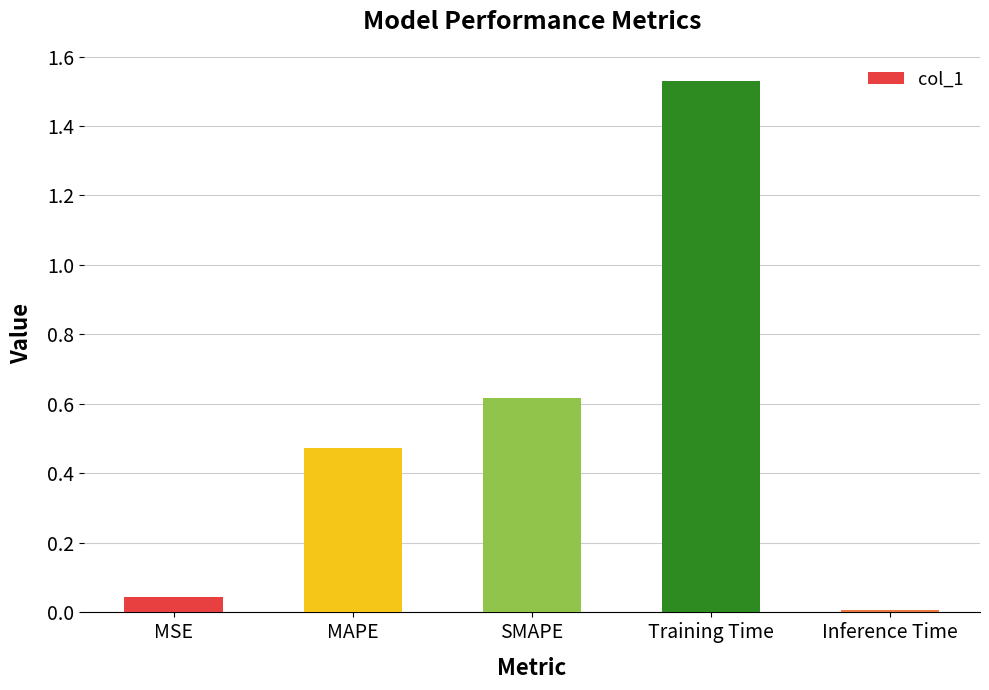

At which label is the value closest to 0?

Inference Time